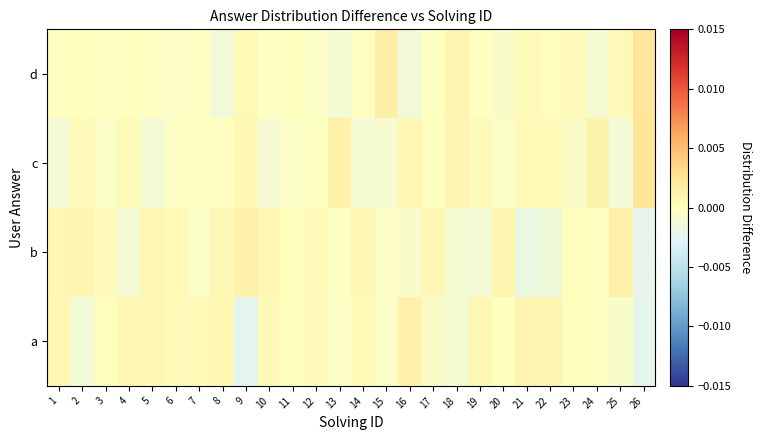

At which category is the sum across all series the highest?

26